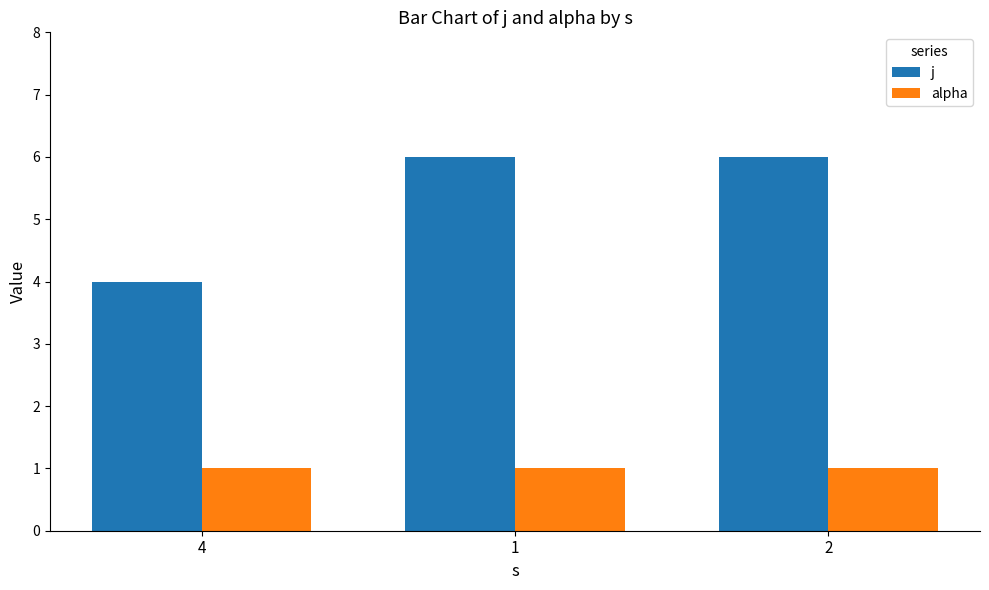

The value of j at 4 is 4. True or false?

True